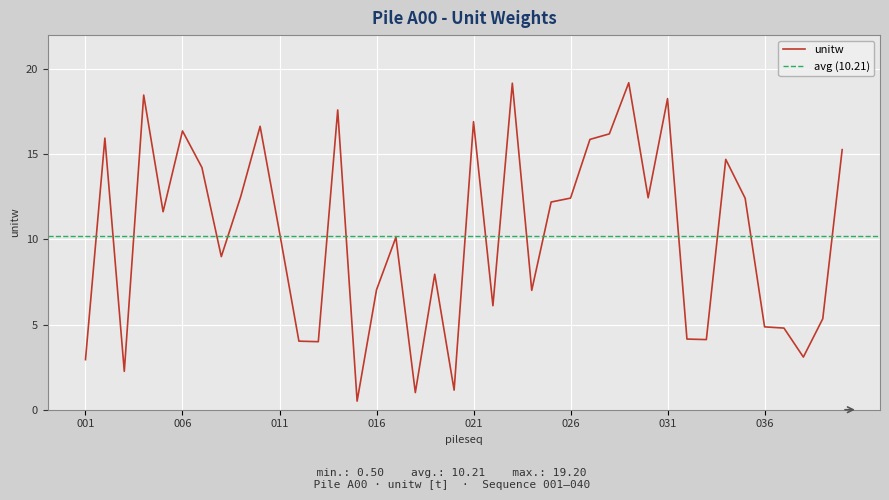

Where is the data nearest to the value 9?

008